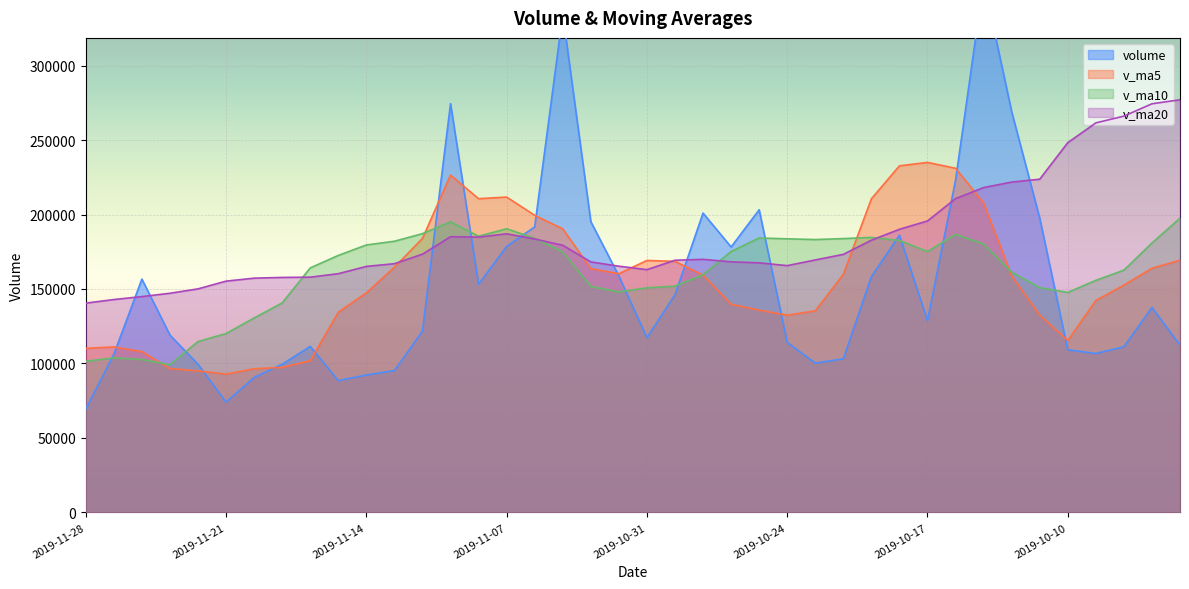

Which series has the largest total across all categories?

v_ma20